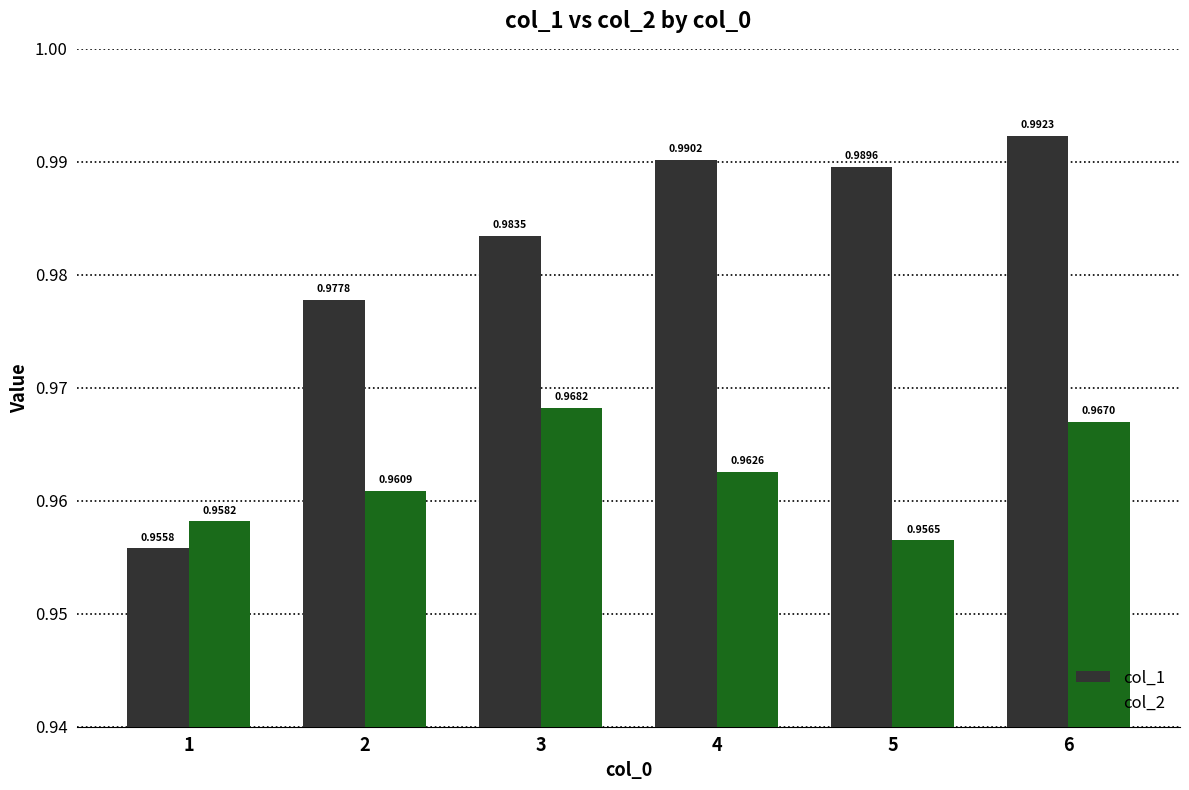

Count the number of data series in this chart.

2